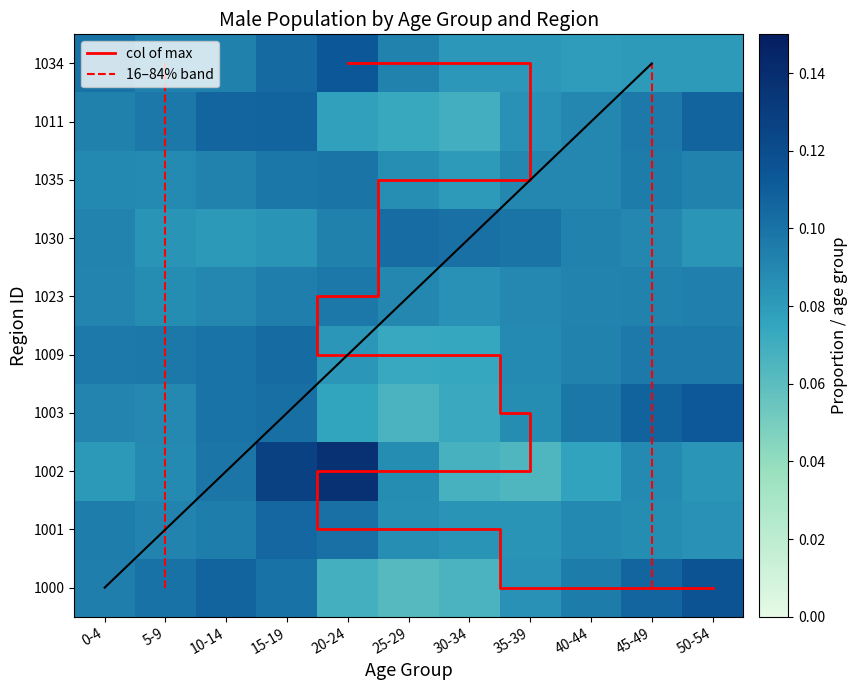

True or false: 1035 has a value of 0.0 at 45-49.

False